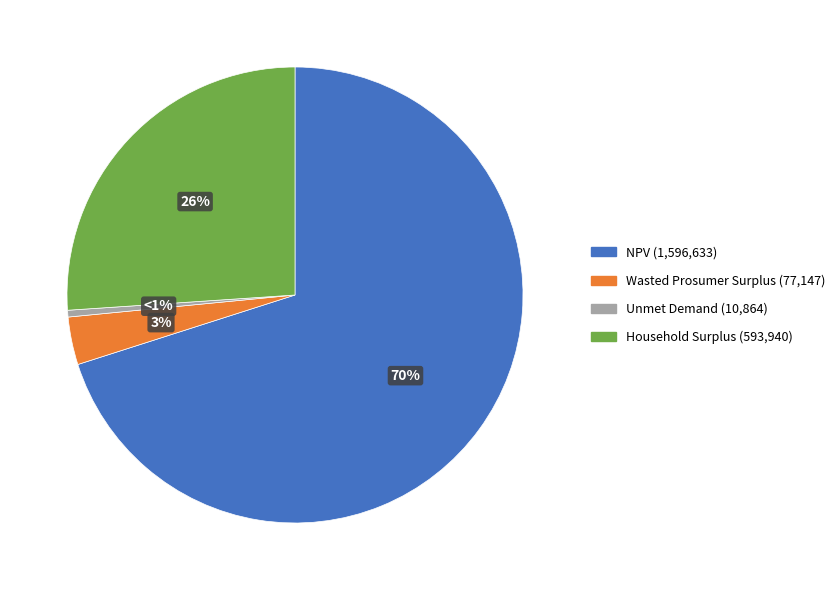

To the nearest percent, what is the average slice percentage?

25%